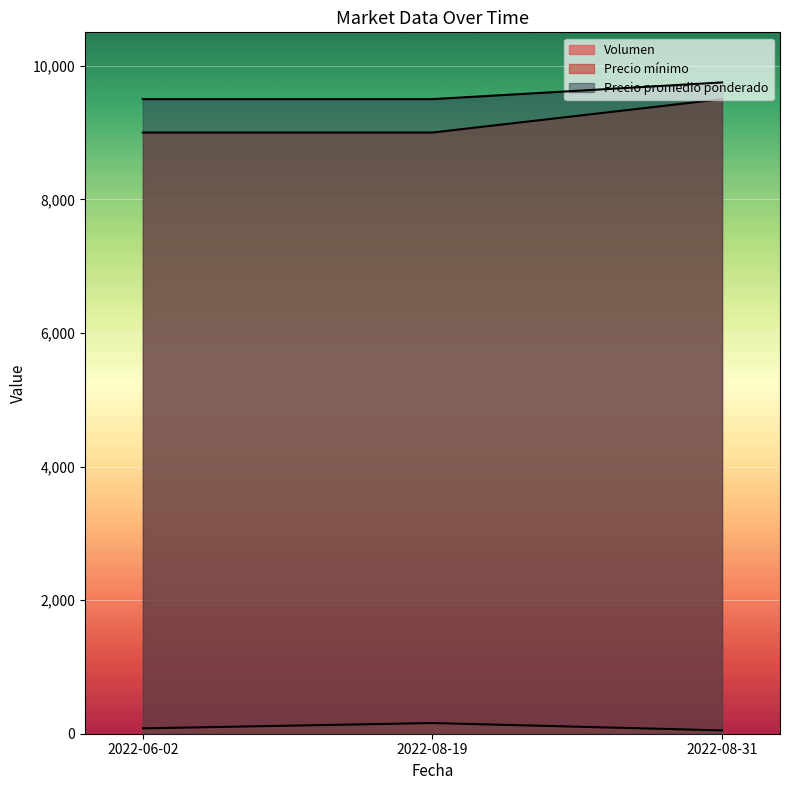

Where is Precio mínimo nearest to the value 9250?

2022-06-02